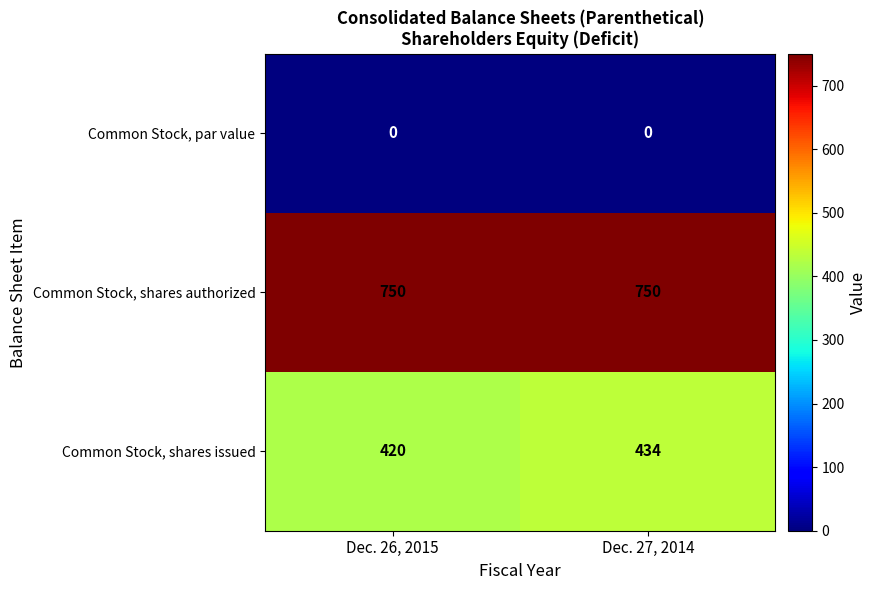

What is the difference between the highest and lowest values at Dec. 27, 2014?

750